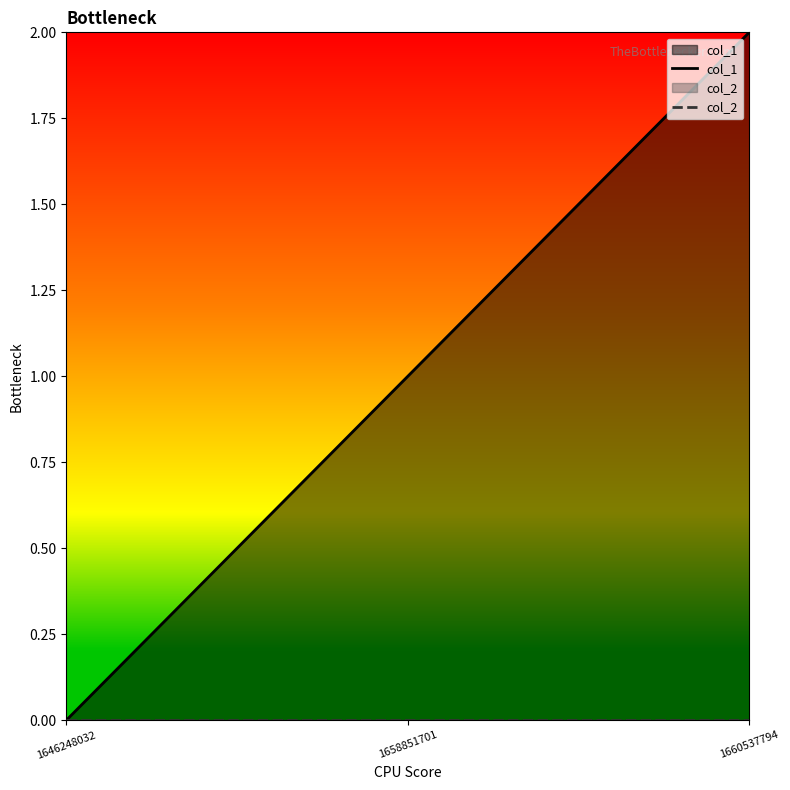

Rank the series at 1646248032 from lowest to highest value.

col_1, col_2